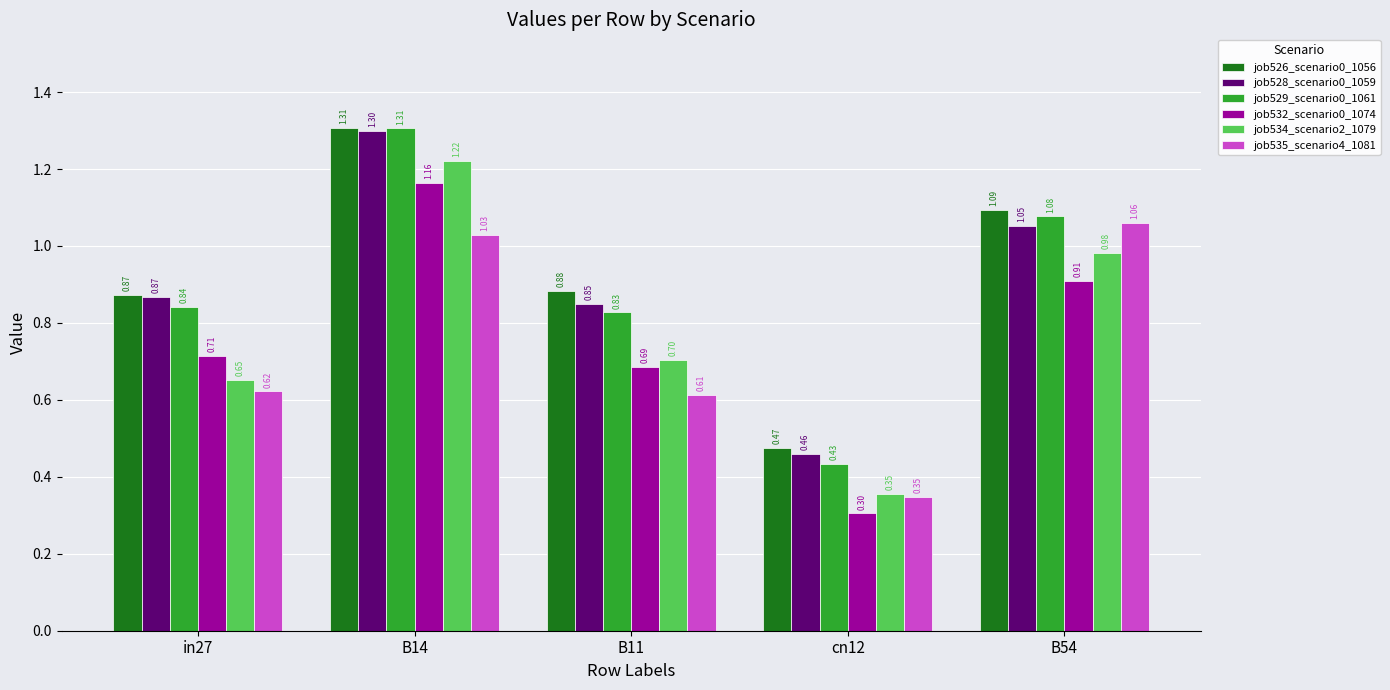

Between B14 and cn12, which series saw the biggest shift?

job529_scenario0_1061